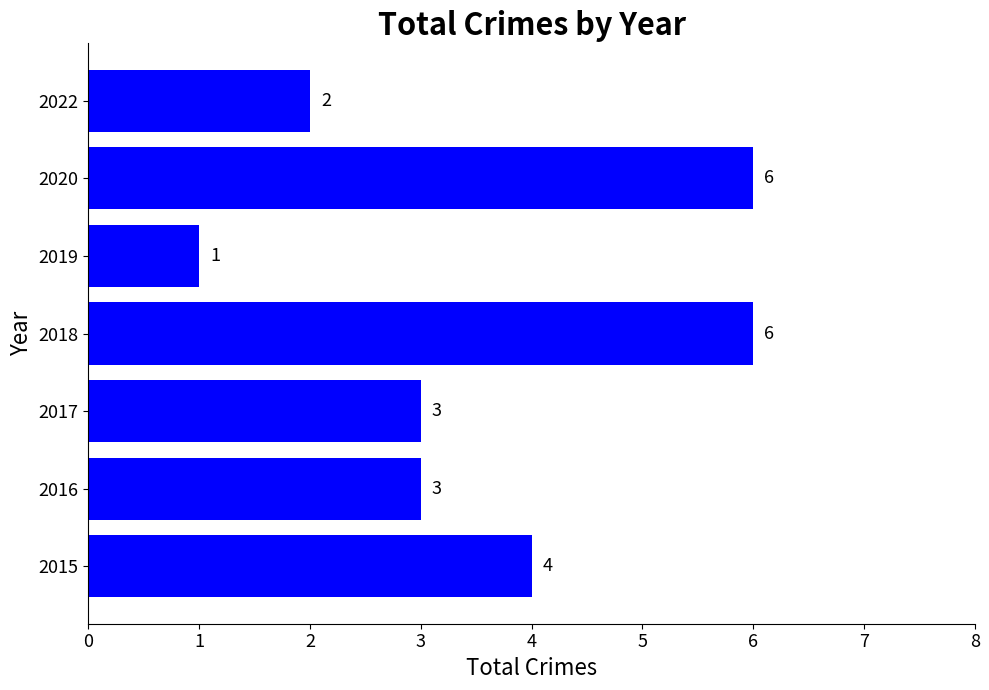

Between 2015 and 2016, which is larger?

2015